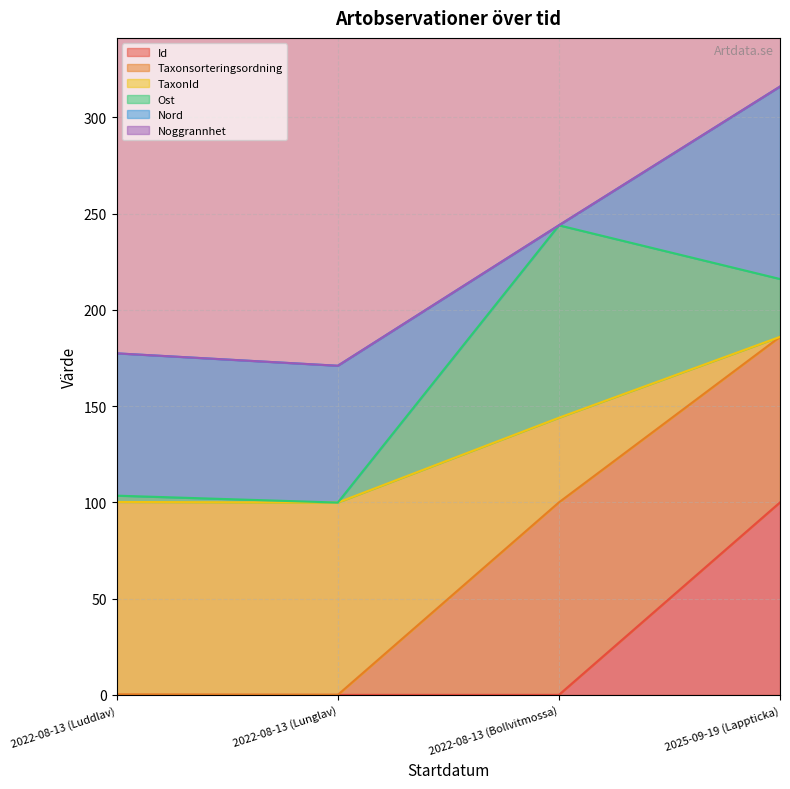

What is the total value across all series at 2022-08-13 (Bollvitmossa)?

344.0